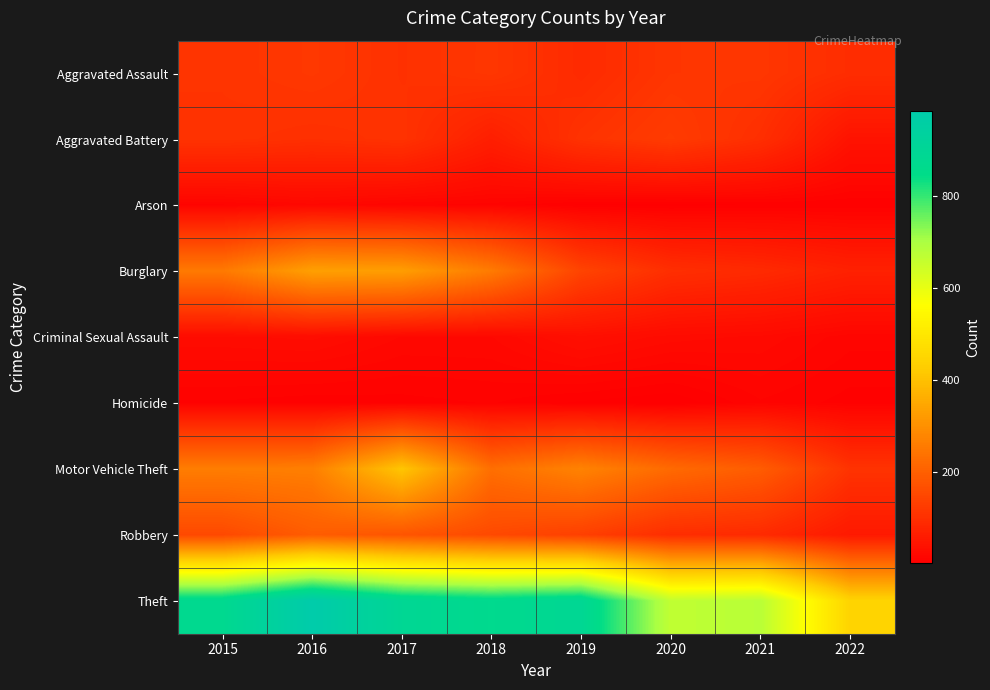

Rank the series at 2015 from highest to lowest value.

Theft, Motor Vehicle Theft, Burglary, Robbery, Aggravated Assault, Aggravated Battery, Criminal Sexual Assault, Arson, Homicide